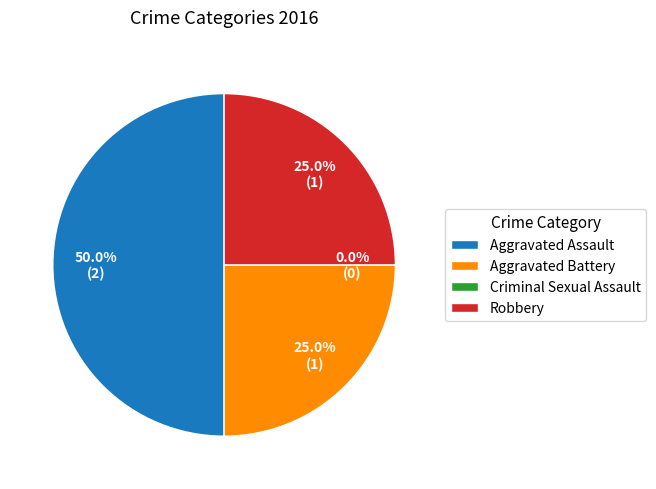

To the nearest percent, what is the average slice percentage?

25%